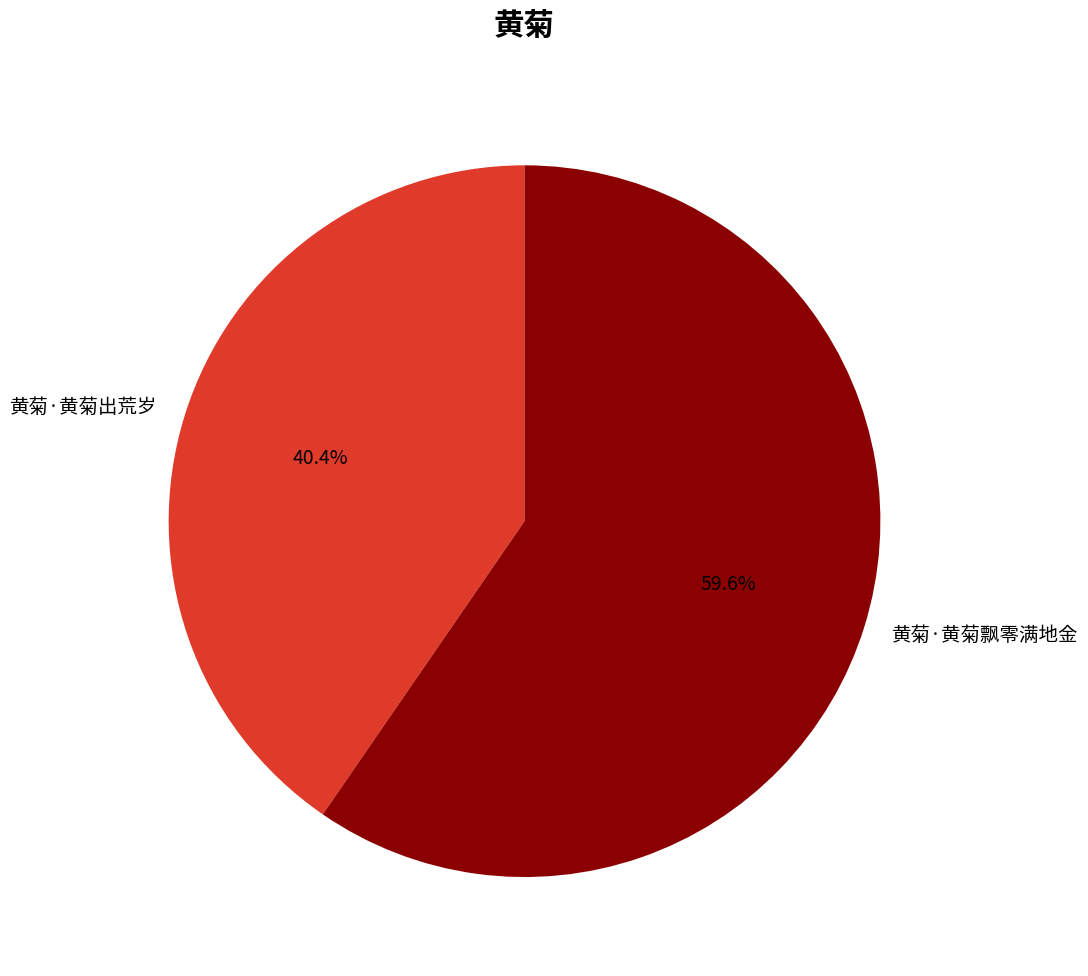

Rank the categories by value from lowest to highest.

黄菊·黄菊出荒岁, 黄菊·黄菊飘零满地金